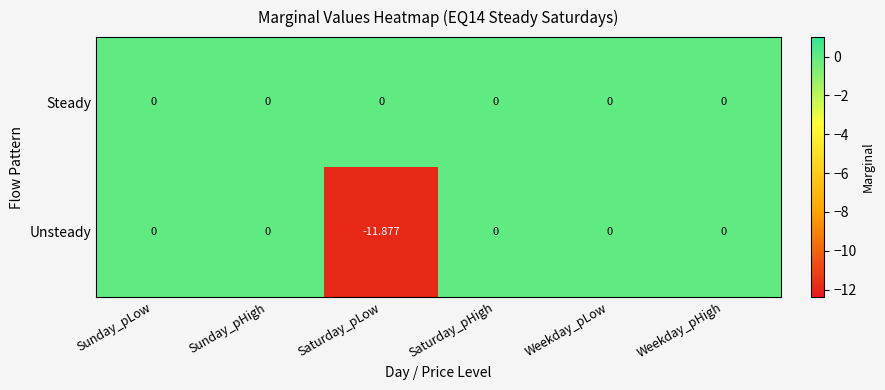

At which category does the chart reach its minimum across all series?

Saturday_pLow